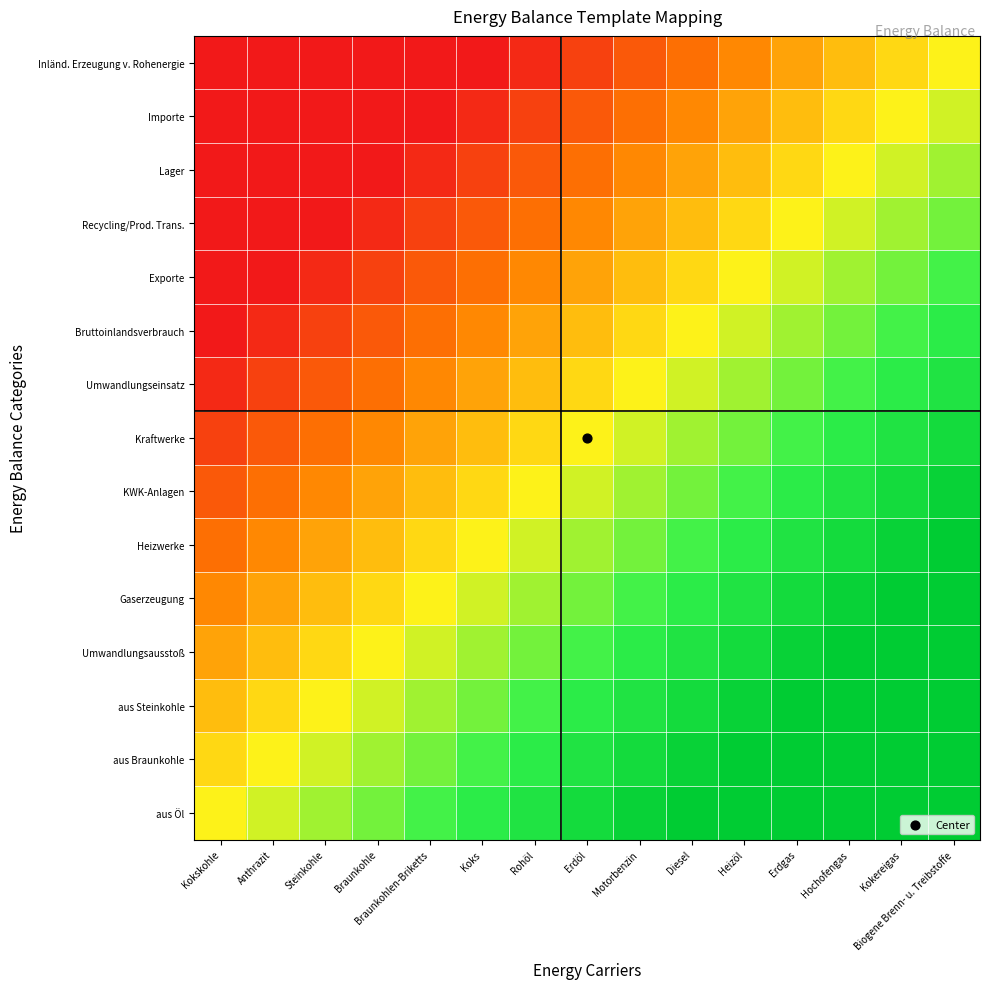

Reading left to right, what are all the values shown in this chart?

Inländ. Erzeugung v. Rohenergie: Kokskohle=0.0	Anthrazit=0.0	Steinkohle=0.0	Braunkohle=0.0	Braunkohlen-Briketts=0.0	Koks=0.0	Rohöl=0.0	Erdöl=0.1	Motorbenzin=0.2	Diesel=0.2	Heizöl=0.3	Erdgas=0.3	Hochofengas=0.4	Kokereigas=0.4	Biogene Brenn- u. Treibstoffe=0.5
Importe: Kokskohle=0.0	Anthrazit=0.0	Steinkohle=0.0	Braunkohle=0.0	Braunkohlen-Briketts=0.0	Koks=0.0	Rohöl=0.1	Erdöl=0.2	Motorbenzin=0.2	Diesel=0.3	Heizöl=0.3	Erdgas=0.4	Hochofengas=0.4	Kokereigas=0.5	Biogene Brenn- u. Treibstoffe=0.6
Lager: Kokskohle=0.0	Anthrazit=0.0	Steinkohle=0.0	Braunkohle=0.0	Braunkohlen-Briketts=0.0	Koks=0.1	Rohöl=0.2	Erdöl=0.2	Motorbenzin=0.3	Diesel=0.3	Heizöl=0.4	Erdgas=0.4	Hochofengas=0.5	Kokereigas=0.6	Biogene Brenn- u. Treibstoffe=0.6
Recycling/Prod. Trans.: Kokskohle=0.0	Anthrazit=0.0	Steinkohle=0.0	Braunkohle=0.0	Braunkohlen-Briketts=0.1	Koks=0.2	Rohöl=0.2	Erdöl=0.3	Motorbenzin=0.3	Diesel=0.4	Heizöl=0.4	Erdgas=0.5	Hochofengas=0.6	Kokereigas=0.6	Biogene Brenn- u. Treibstoffe=0.7
Exporte: Kokskohle=0.0	Anthrazit=0.0	Steinkohle=0.0	Braunkohle=0.1	Braunkohlen-Briketts=0.2	Koks=0.2	Rohöl=0.3	Erdöl=0.3	Motorbenzin=0.4	Diesel=0.4	Heizöl=0.5	Erdgas=0.6	Hochofengas=0.6	Kokereigas=0.7	Biogene Brenn- u. Treibstoffe=0.7
Bruttoinlandsverbrauch: Kokskohle=0.0	Anthrazit=0.0	Steinkohle=0.1	Braunkohle=0.2	Braunkohlen-Briketts=0.2	Koks=0.3	Rohöl=0.3	Erdöl=0.4	Motorbenzin=0.4	Diesel=0.5	Heizöl=0.6	Erdgas=0.6	Hochofengas=0.7	Kokereigas=0.7	Biogene Brenn- u. Treibstoffe=0.8
Umwandlungseinsatz: Kokskohle=0.0	Anthrazit=0.1	Steinkohle=0.2	Braunkohle=0.2	Braunkohlen-Briketts=0.3	Koks=0.3	Rohöl=0.4	Erdöl=0.4	Motorbenzin=0.5	Diesel=0.6	Heizöl=0.6	Erdgas=0.7	Hochofengas=0.7	Kokereigas=0.8	Biogene Brenn- u. Treibstoffe=0.8
Kraftwerke: Kokskohle=0.1	Anthrazit=0.2	Steinkohle=0.2	Braunkohle=0.3	Braunkohlen-Briketts=0.3	Koks=0.4	Rohöl=0.4	Erdöl=0.5	Motorbenzin=0.6	Diesel=0.6	Heizöl=0.7	Erdgas=0.7	Hochofengas=0.8	Kokereigas=0.8	Biogene Brenn- u. Treibstoffe=0.9
KWK-Anlagen: Kokskohle=0.2	Anthrazit=0.2	Steinkohle=0.3	Braunkohle=0.3	Braunkohlen-Briketts=0.4	Koks=0.4	Rohöl=0.5	Erdöl=0.6	Motorbenzin=0.6	Diesel=0.7	Heizöl=0.7	Erdgas=0.8	Hochofengas=0.8	Kokereigas=0.9	Biogene Brenn- u. Treibstoffe=1.0
Heizwerke: Kokskohle=0.2	Anthrazit=0.3	Steinkohle=0.3	Braunkohle=0.4	Braunkohlen-Briketts=0.4	Koks=0.5	Rohöl=0.6	Erdöl=0.6	Motorbenzin=0.7	Diesel=0.7	Heizöl=0.8	Erdgas=0.8	Hochofengas=0.9	Kokereigas=1.0	Biogene Brenn- u. Treibstoffe=1.0
Gaserzeugung: Kokskohle=0.3	Anthrazit=0.3	Steinkohle=0.4	Braunkohle=0.4	Braunkohlen-Briketts=0.5	Koks=0.6	Rohöl=0.6	Erdöl=0.7	Motorbenzin=0.7	Diesel=0.8	Heizöl=0.8	Erdgas=0.9	Hochofengas=1.0	Kokereigas=1.0	Biogene Brenn- u. Treibstoffe=1.0
Umwandlungsausstoß: Kokskohle=0.3	Anthrazit=0.4	Steinkohle=0.4	Braunkohle=0.5	Braunkohlen-Briketts=0.6	Koks=0.6	Rohöl=0.7	Erdöl=0.7	Motorbenzin=0.8	Diesel=0.8	Heizöl=0.9	Erdgas=1.0	Hochofengas=1.0	Kokereigas=1.0	Biogene Brenn- u. Treibstoffe=1.0
aus Steinkohle: Kokskohle=0.4	Anthrazit=0.4	Steinkohle=0.5	Braunkohle=0.6	Braunkohlen-Briketts=0.6	Koks=0.7	Rohöl=0.7	Erdöl=0.8	Motorbenzin=0.8	Diesel=0.9	Heizöl=1.0	Erdgas=1.0	Hochofengas=1.0	Kokereigas=1.0	Biogene Brenn- u. Treibstoffe=1.0
aus Braunkohle: Kokskohle=0.4	Anthrazit=0.5	Steinkohle=0.6	Braunkohle=0.6	Braunkohlen-Briketts=0.7	Koks=0.7	Rohöl=0.8	Erdöl=0.8	Motorbenzin=0.9	Diesel=1.0	Heizöl=1.0	Erdgas=1.0	Hochofengas=1.0	Kokereigas=1.0	Biogene Brenn- u. Treibstoffe=1.0
aus Öl: Kokskohle=0.5	Anthrazit=0.6	Steinkohle=0.6	Braunkohle=0.7	Braunkohlen-Briketts=0.7	Koks=0.8	Rohöl=0.8	Erdöl=0.9	Motorbenzin=1.0	Diesel=1.0	Heizöl=1.0	Erdgas=1.0	Hochofengas=1.0	Kokereigas=1.0	Biogene Brenn- u. Treibstoffe=1.0